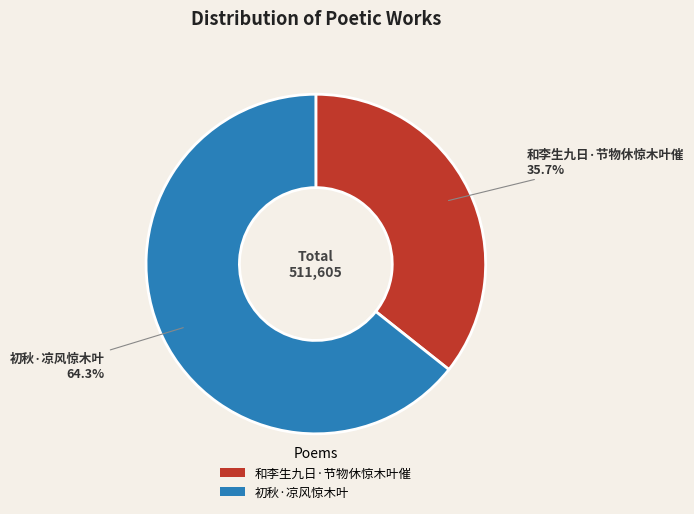

Is it true that 和李生九日·节物休惊木叶催 is 36% of the pie?

True